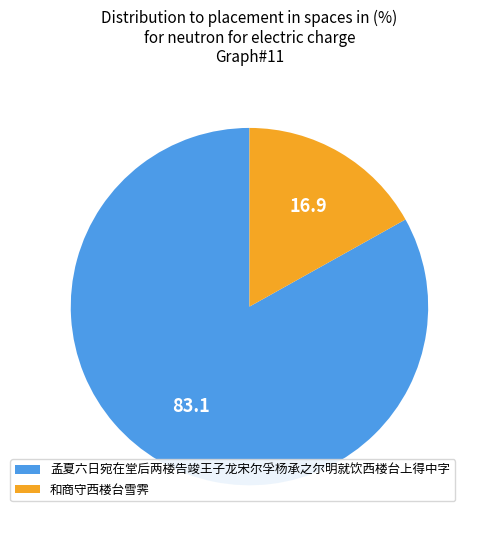

Rank the categories by value from highest to lowest.

孟夏六日宛在堂后两楼告竣王子龙宋尔孚杨承之尔明就饮西楼台上得中字, 和商守西楼台雪霁